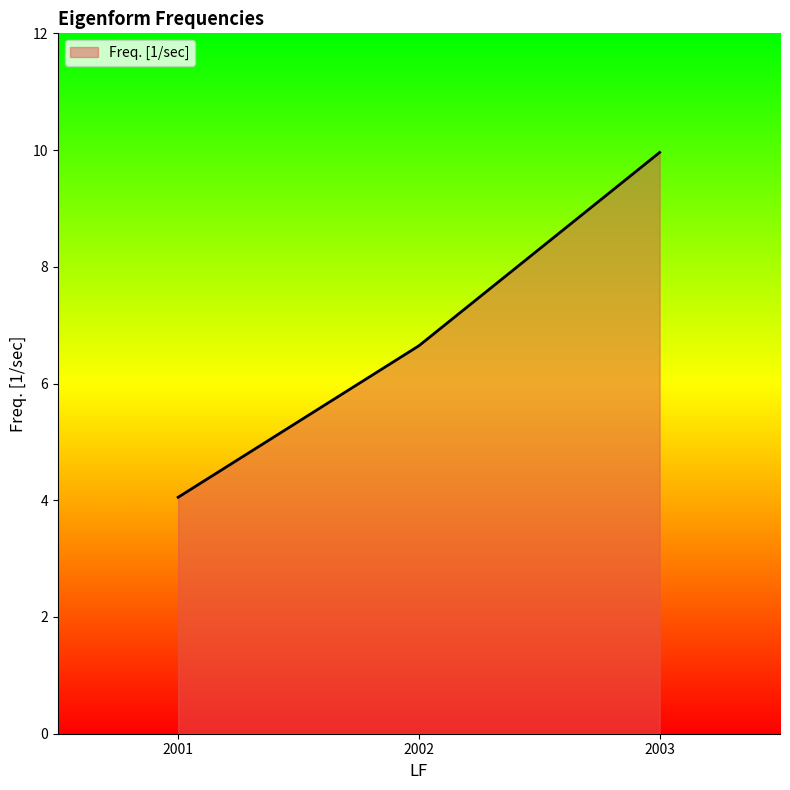

What is the minimum value shown in the chart?

4.1